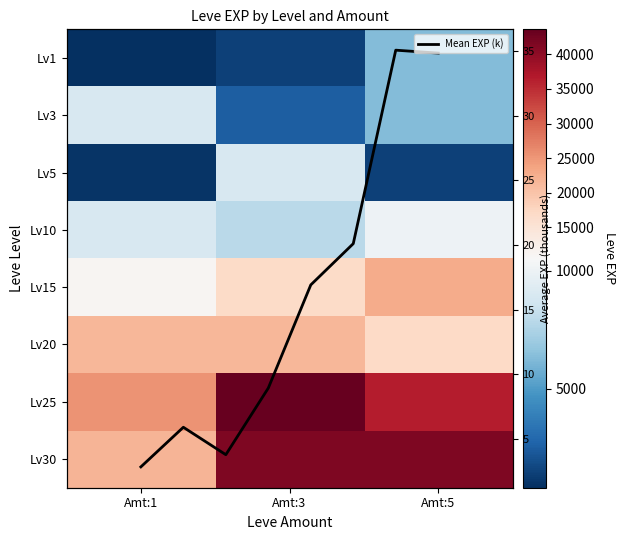

Reading left to right, transcribe all the data shown in this chart.

1: 800	1420	6280
3: 8930	2490	6280
5: 980	8930	1420
10: 8930	7880	9990
15: 11040	16920	22790
20: 21600	21600	17120
25: 25250	43600	36390
30: 21740	41410	41410